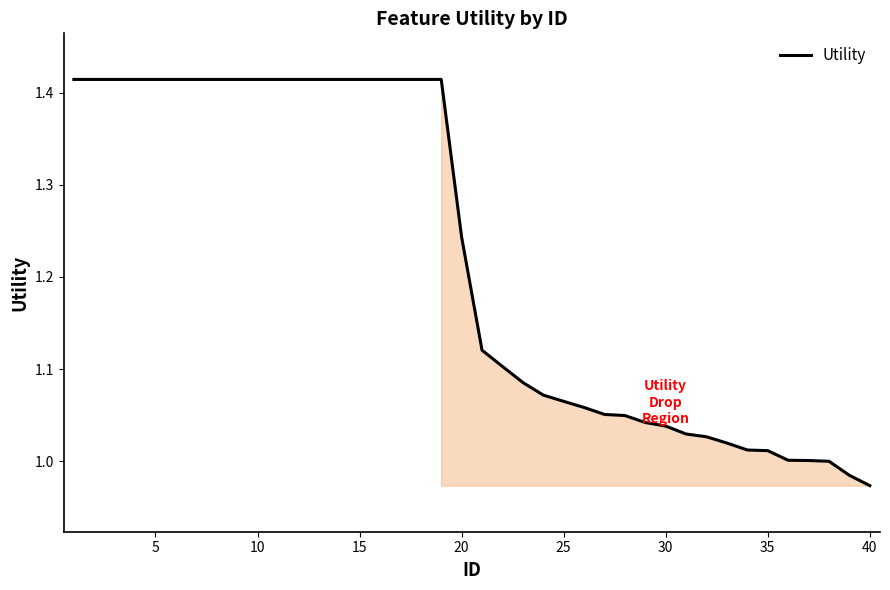

Does the chart have visible grid lines?

No